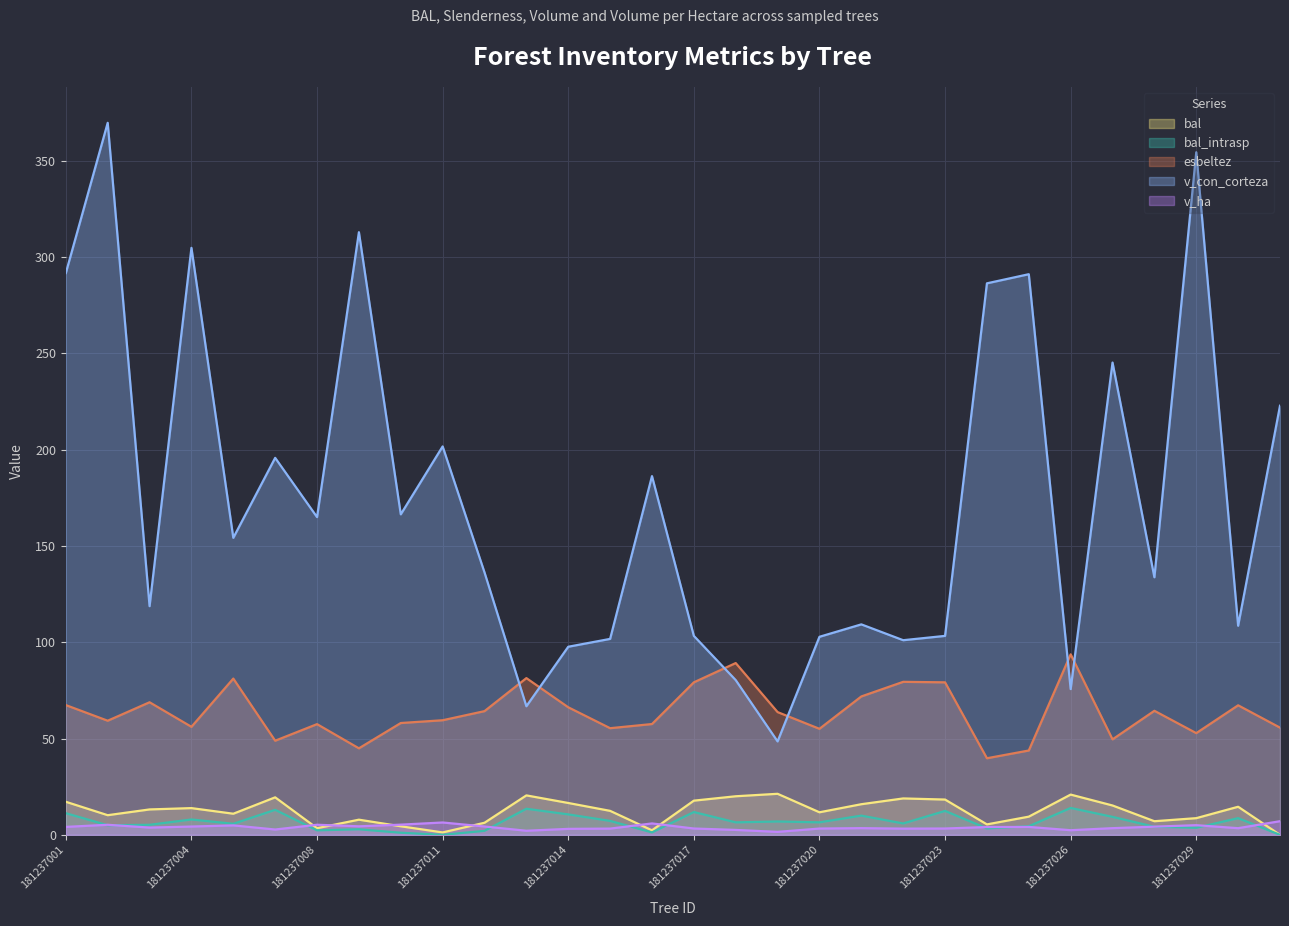

What is the sum of all bal_intrasp values?

197.0